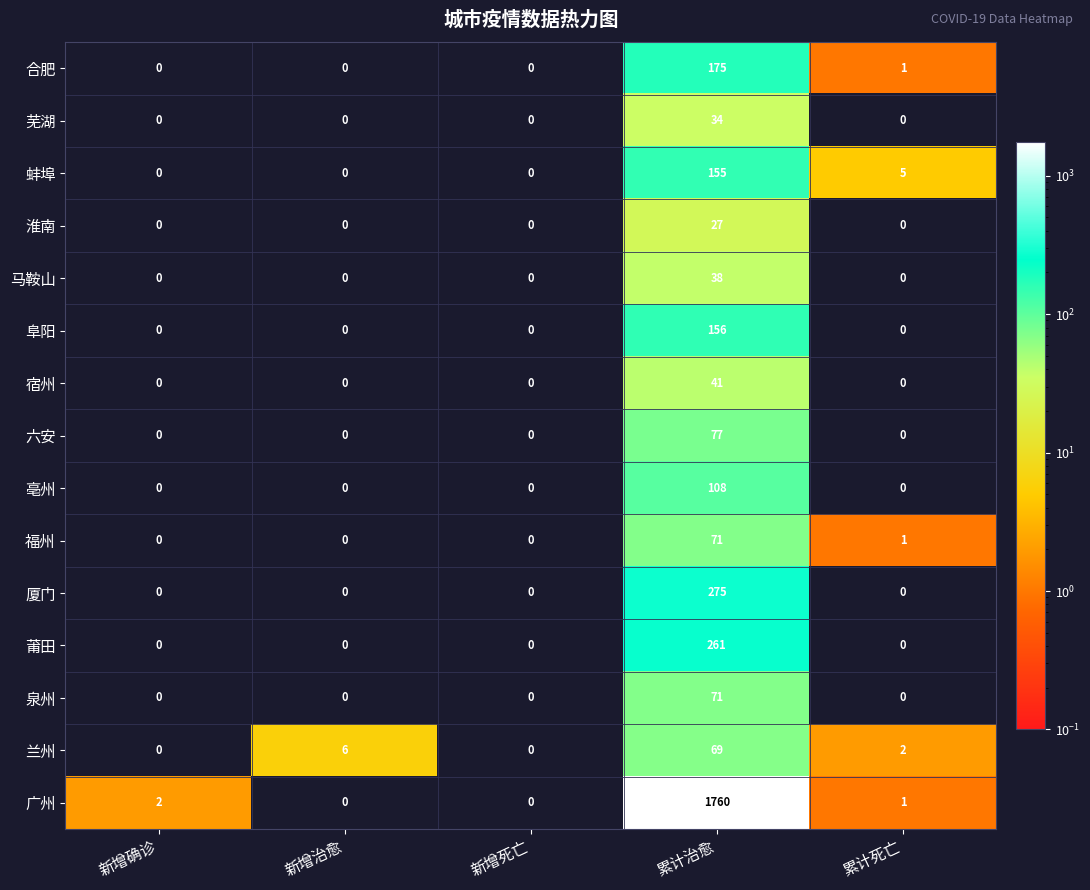

Count the number of categories in the chart.

5